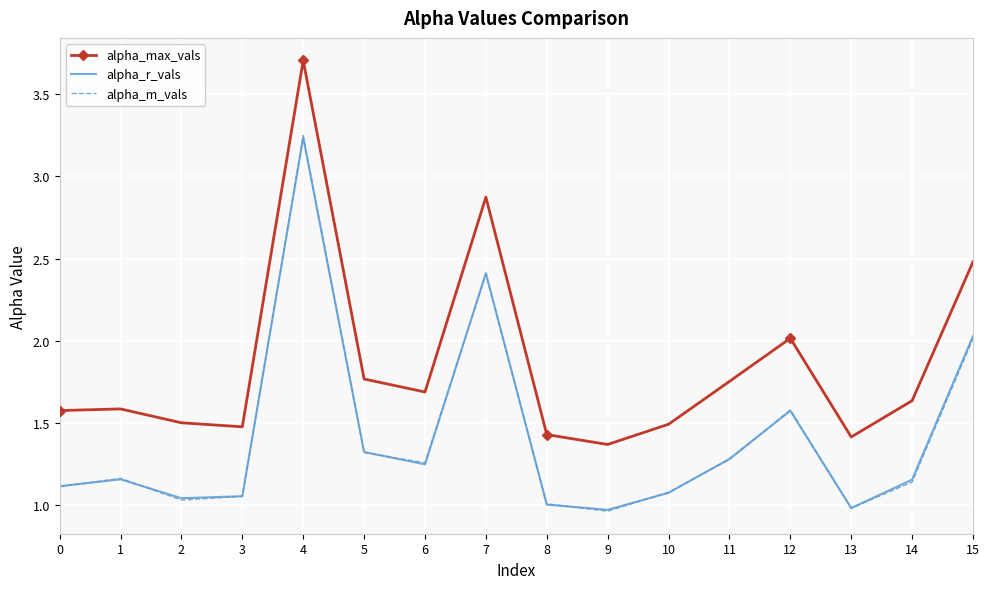

Where is alpha_m_vals nearest to the value 2?

15